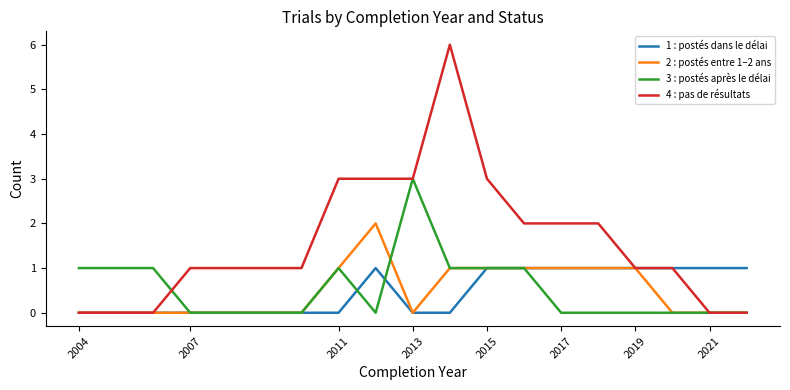

Which series has the largest total across all categories?

4 : pas de résultats